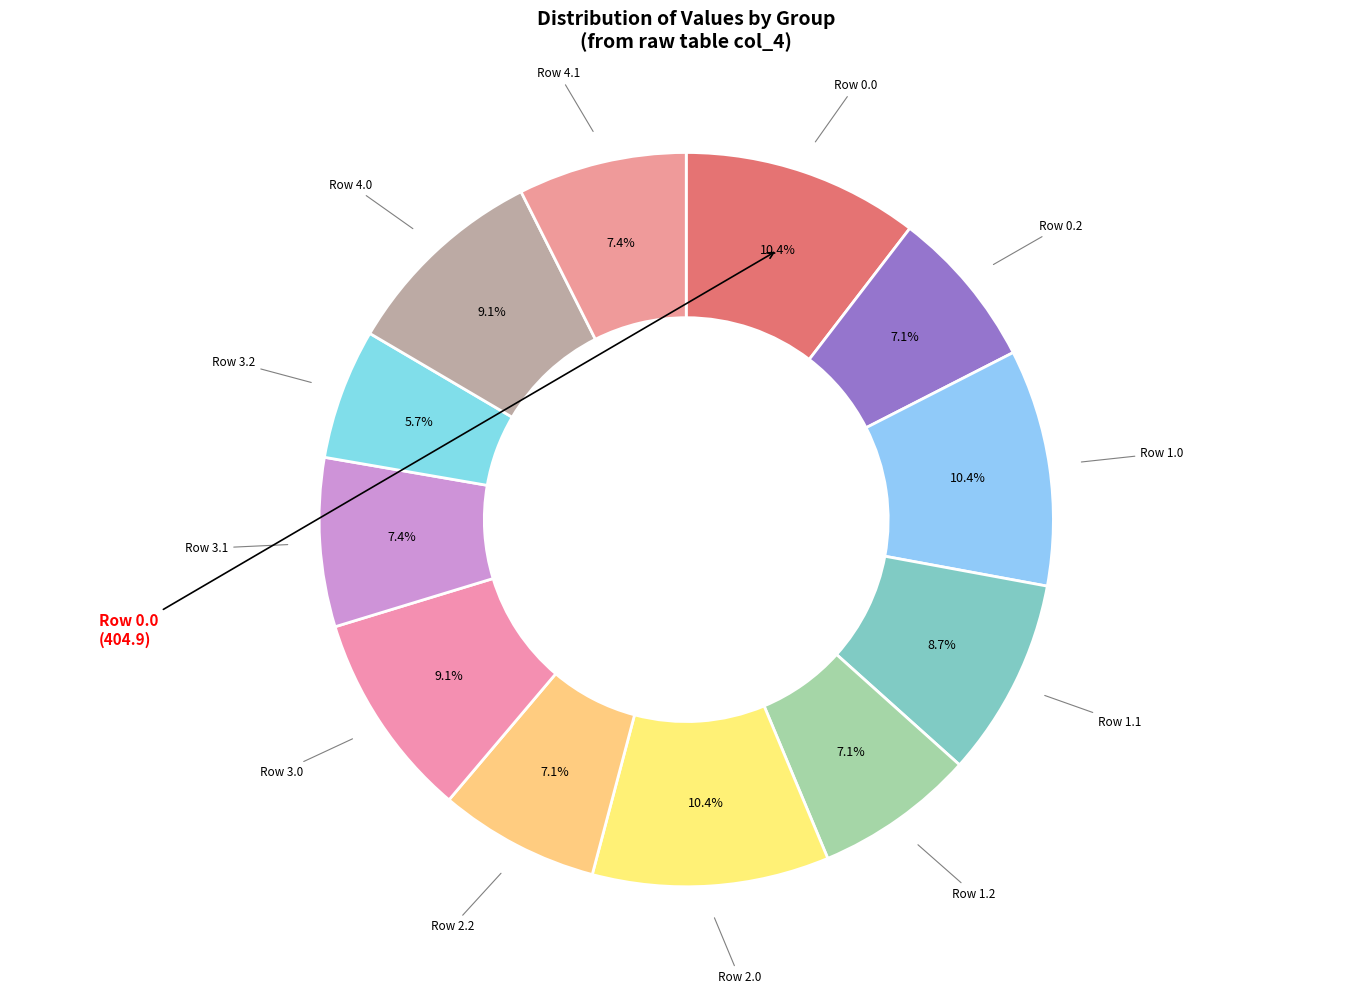

How many segments does this pie chart have?

12